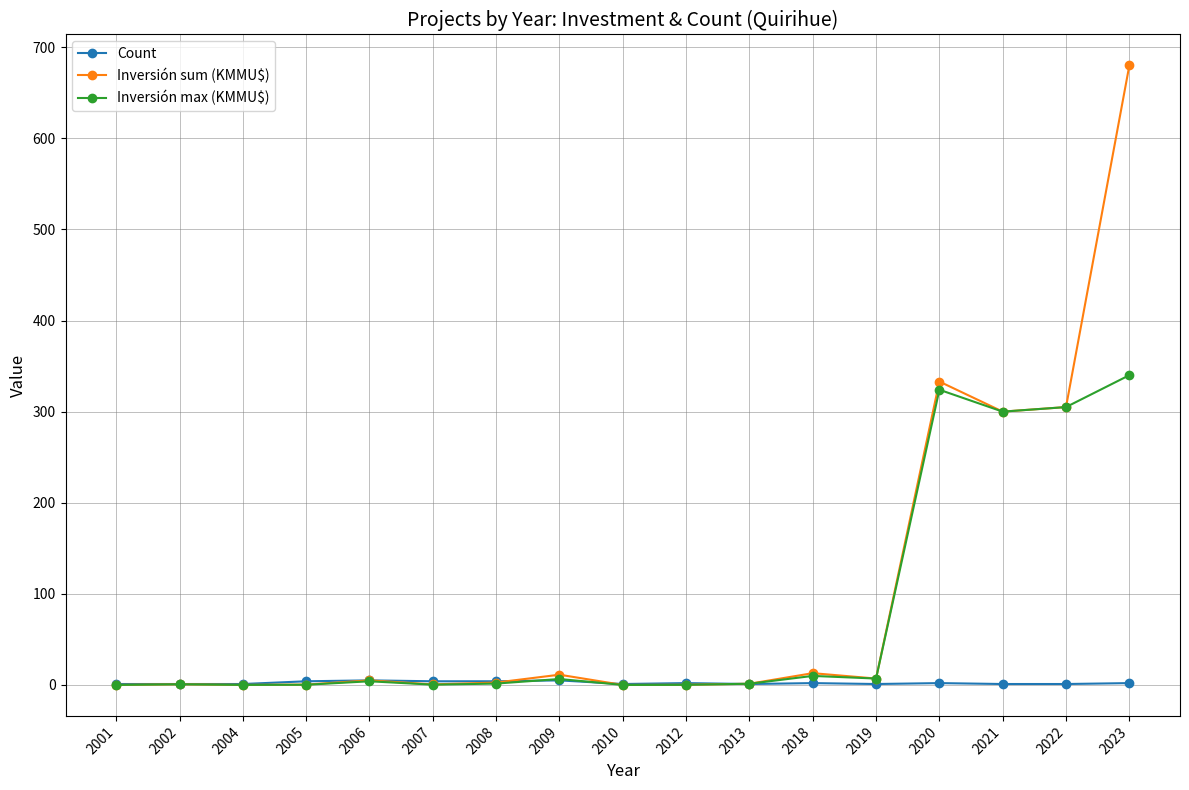

Is it true that Inversión sum (KMMU$) equals 306.5 at 2001?

False